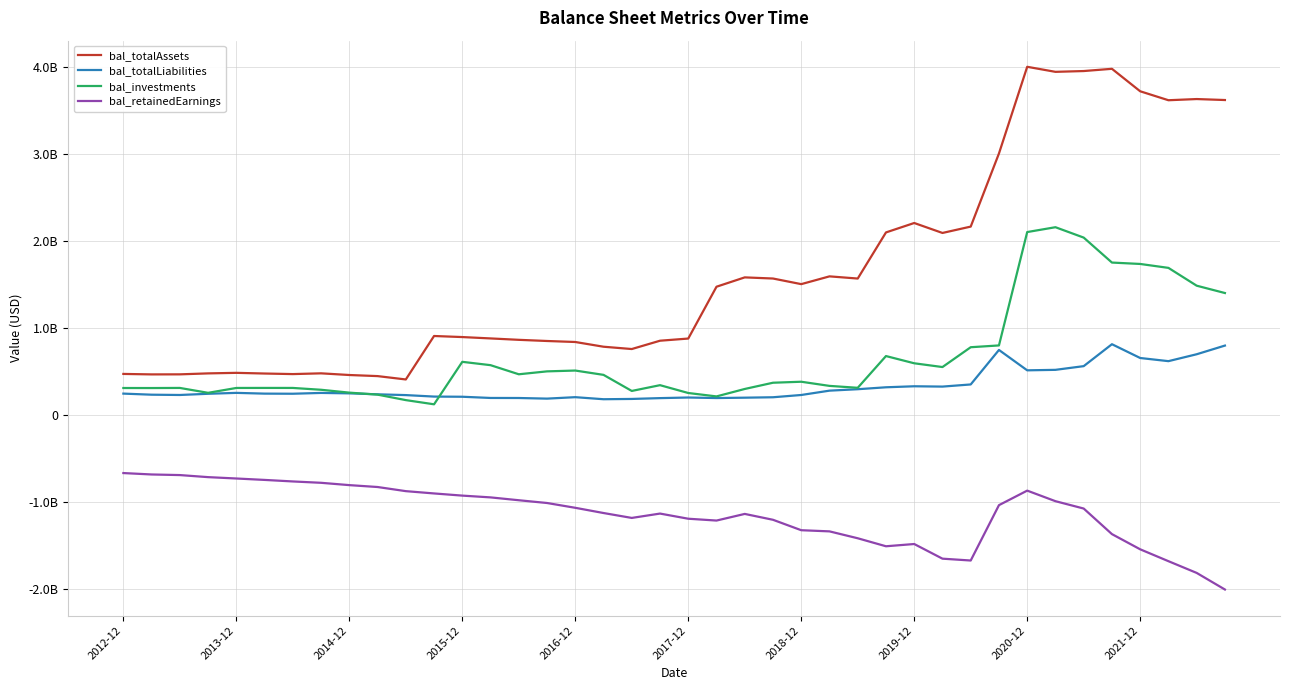

What are all the series names shown in the legend?

bal_totalAssets, bal_totalLiabilities, bal_investments, bal_retainedEarnings